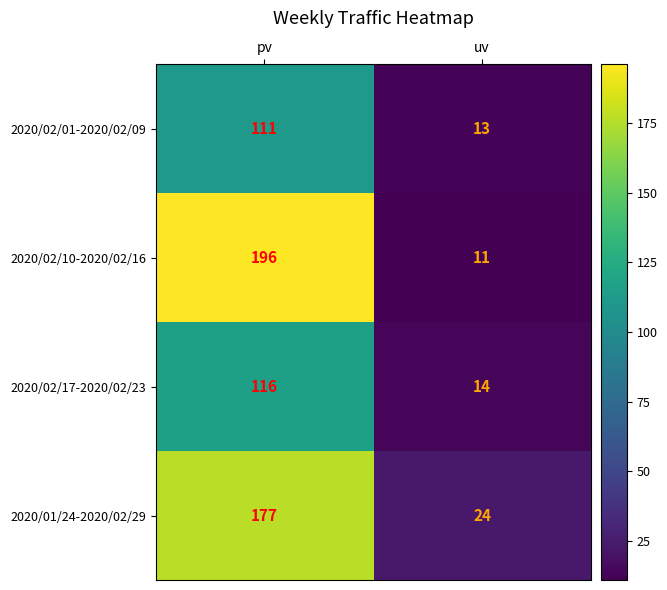

What is the spread (max minus min) of values at uv?

13